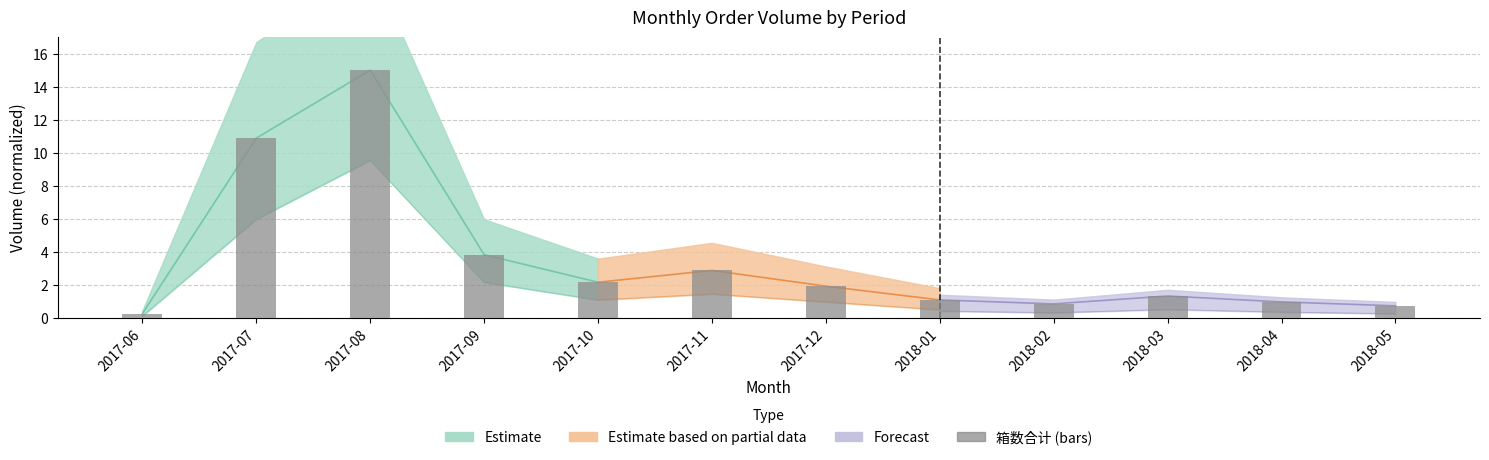

The chart shows a value of 1.0 at 2018-04. True or false?

True